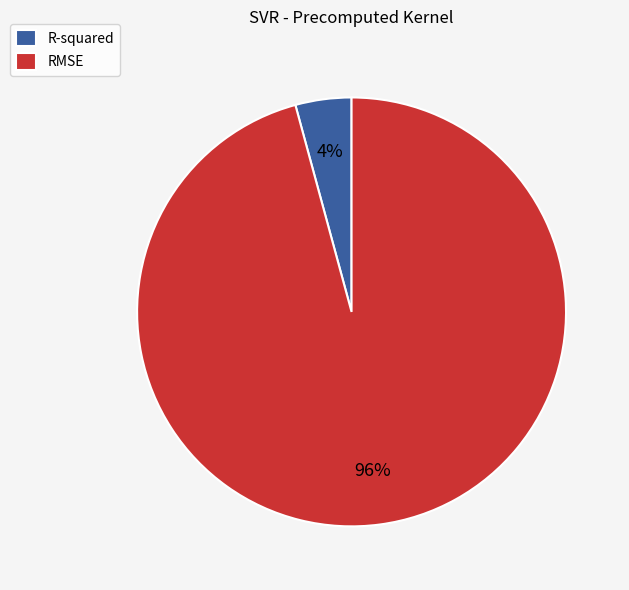

To the nearest percent, what percentage of the pie is RMSE?

96%